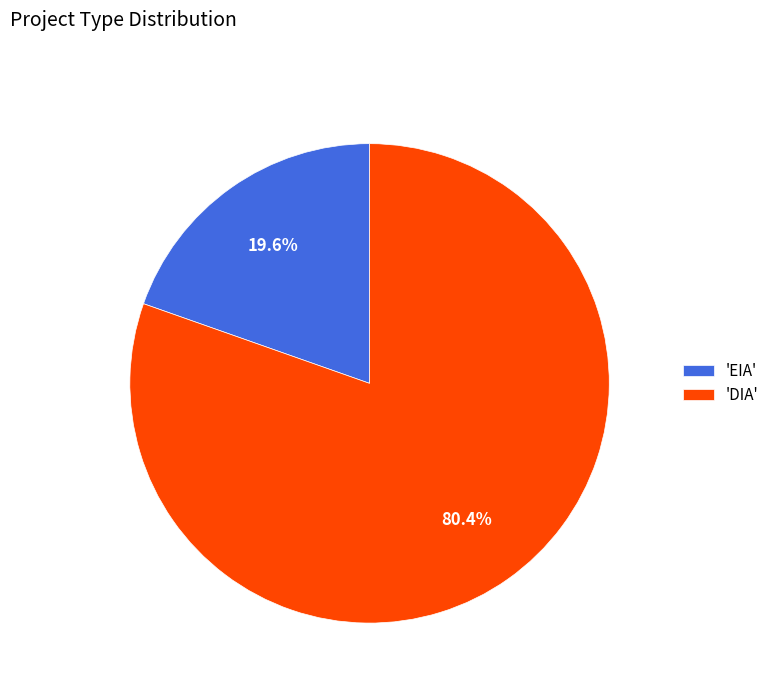

Combined, what portion of the pie is 'EIA' and 'DIA'?

100.0%